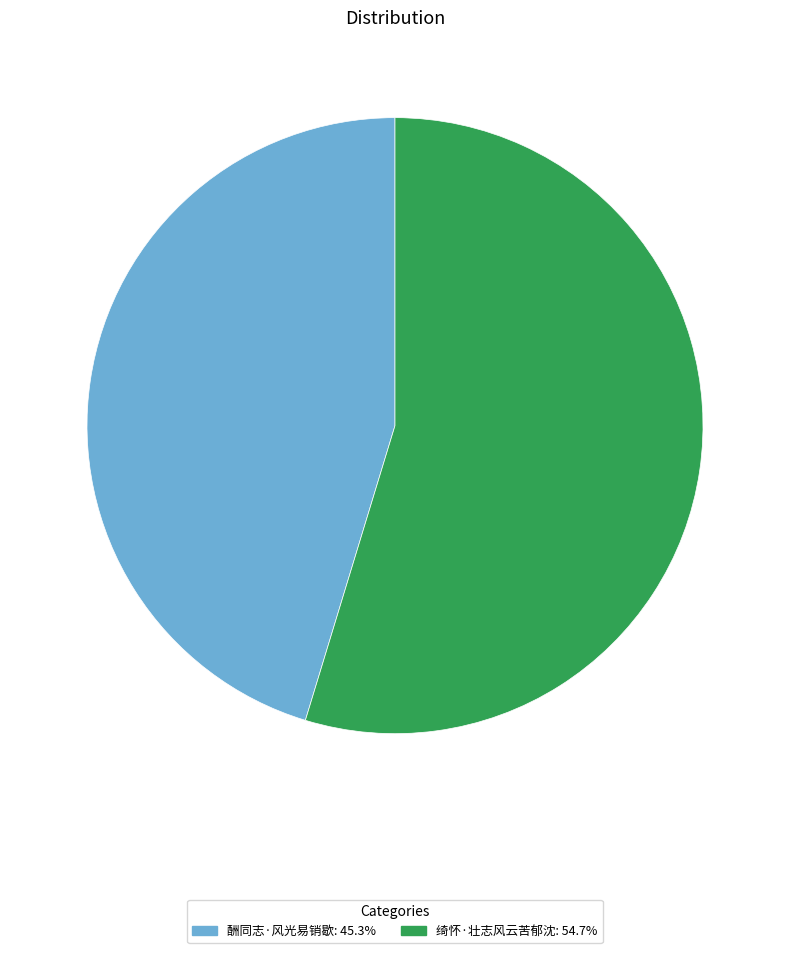

Combined, do 酬同志·风光易销歇: 45.3% and 绮怀·壮志风云苦郁沈: 54.7% account for over 50%?

Yes